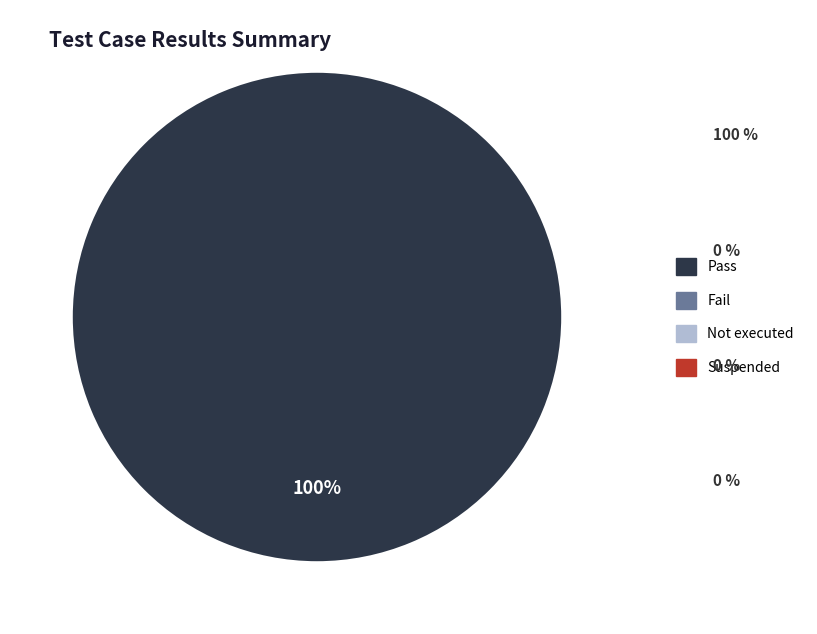

Does any single category account for the majority?

Yes